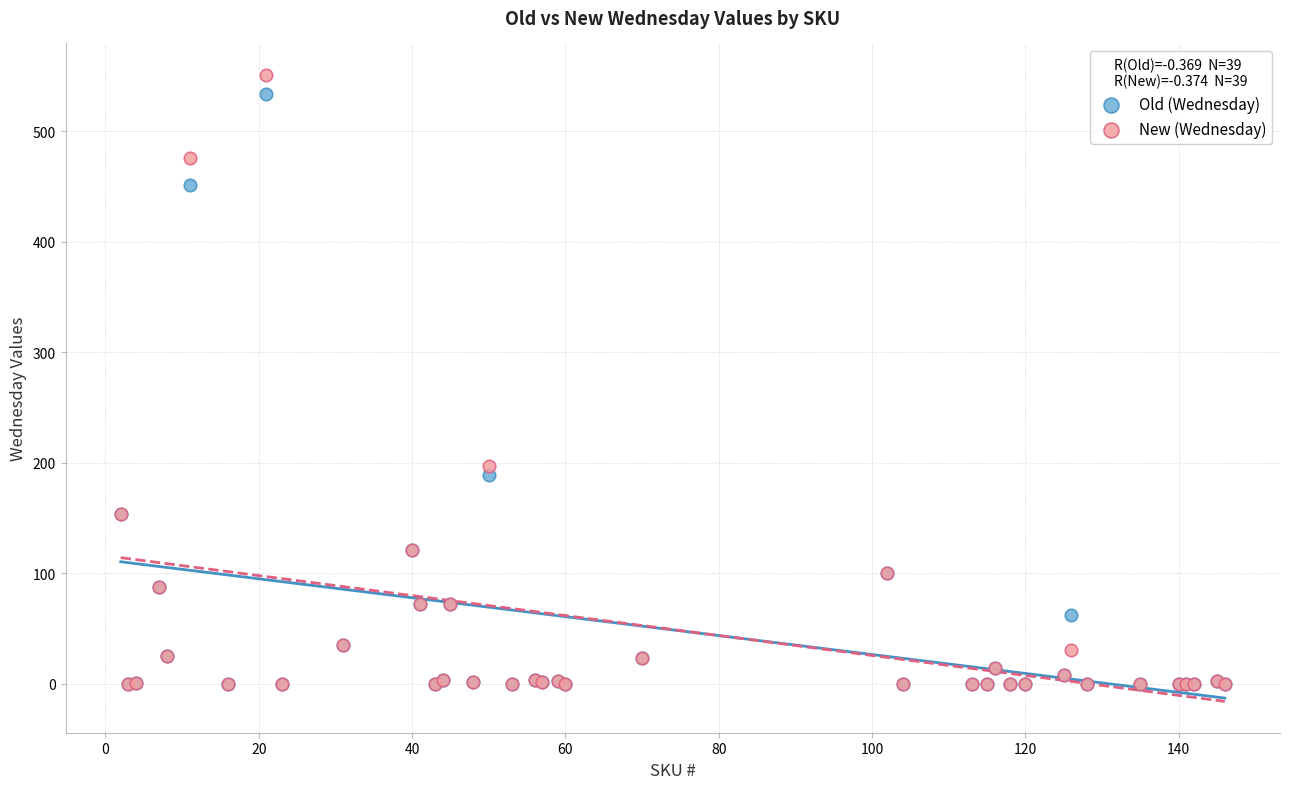

In the Old (Wednesday) series, what Y value is closest to 267?

189.0